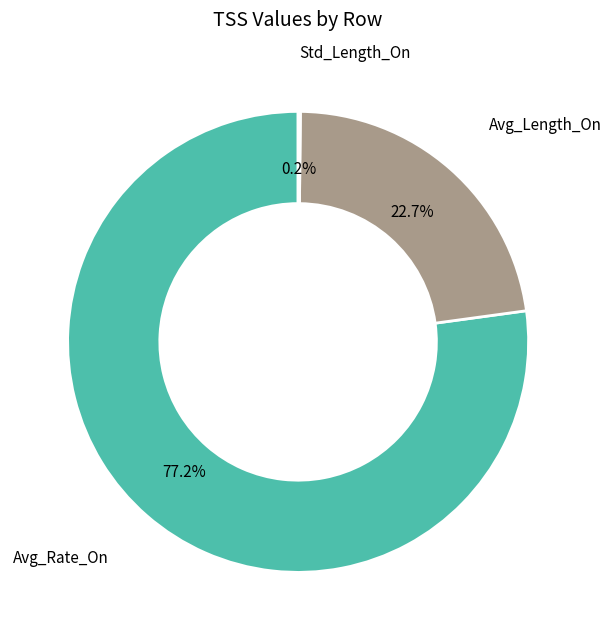

To the nearest percent, what is the average slice percentage?

33%